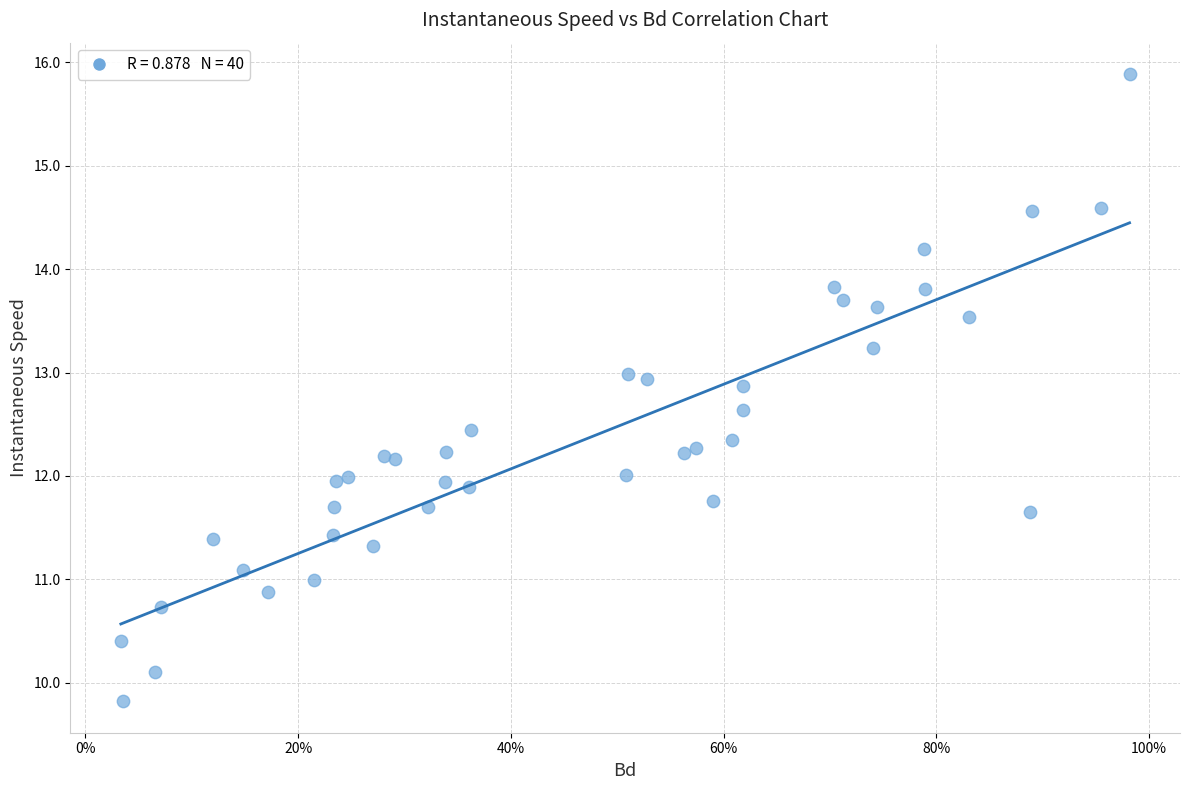

What is the range of Y values (max minus min)?

6.1